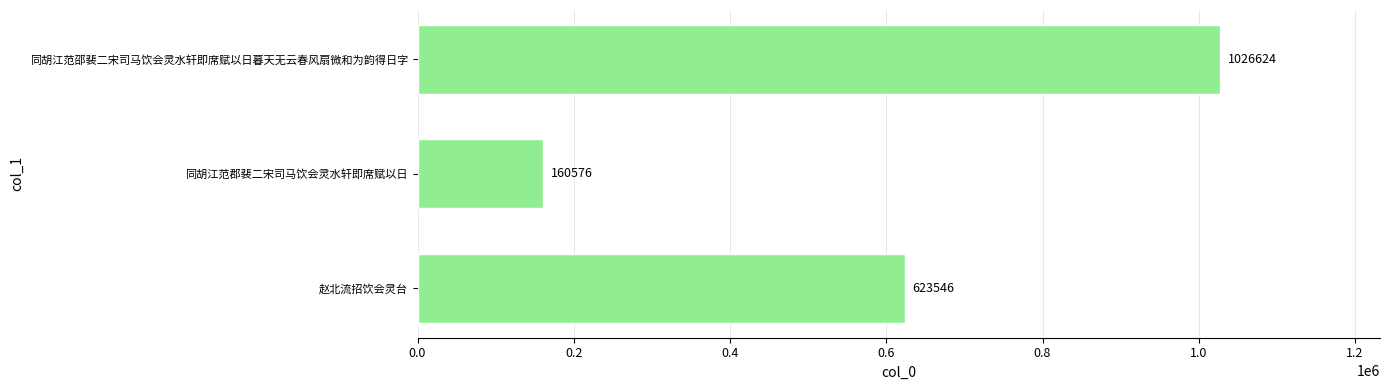

List the labels in order of value, smallest first.

同胡江范郡裴二宋司马饮会灵水轩即席赋以日, 赵北流招饮会灵台, 同胡江范邵裴二宋司马饮会灵水轩即席赋以日暮天无云春风扇微和为韵得日字